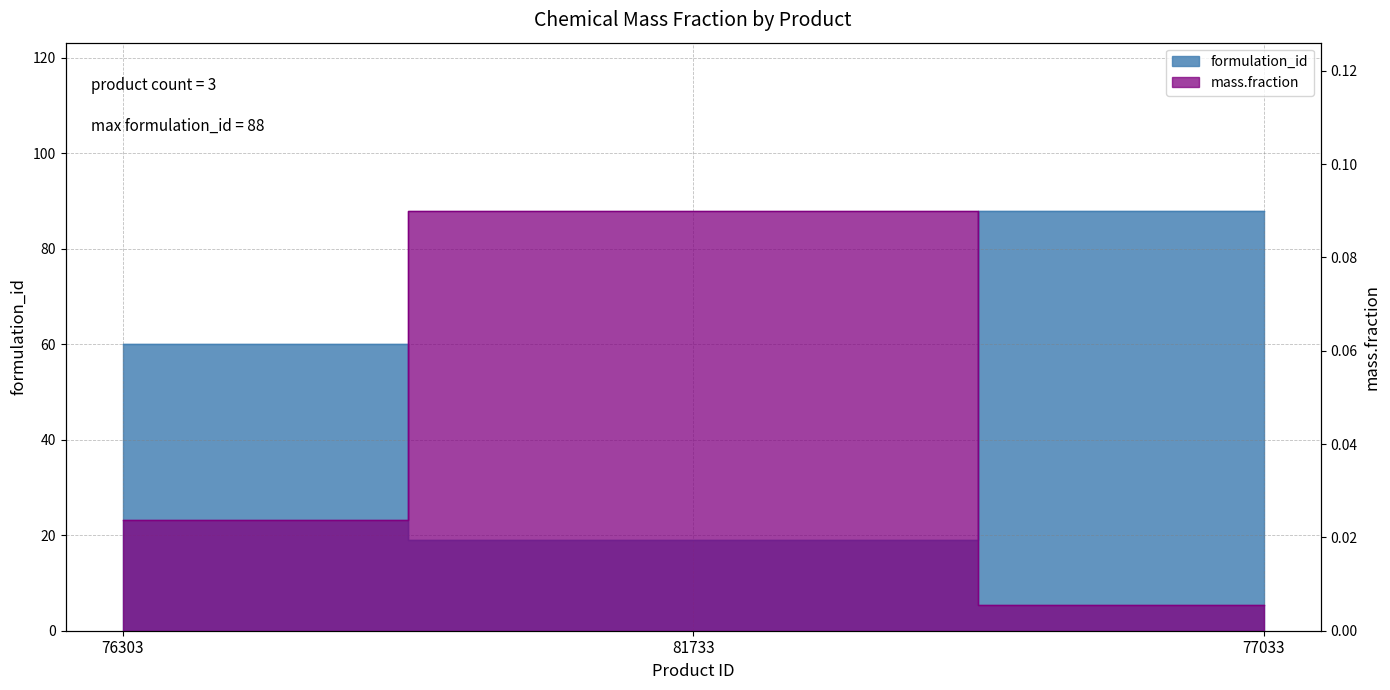

What is the value of the formulation_id point at the 1st from the left?

60.0